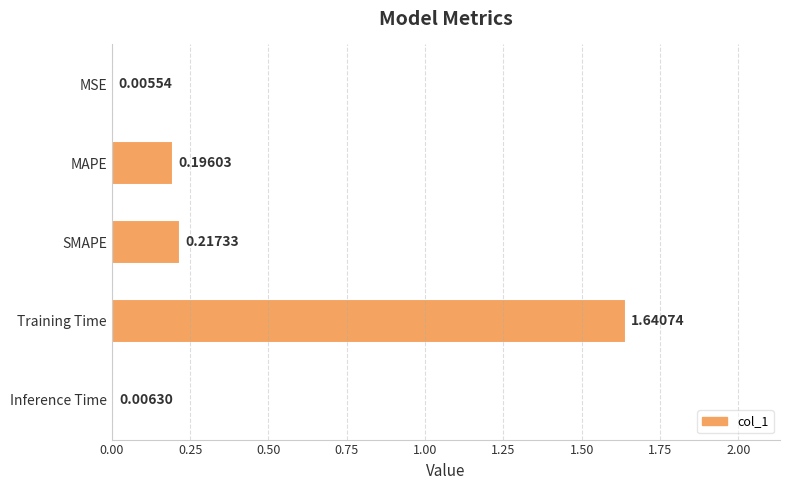

What is the change in value from MAPE to Training Time?

+1.4